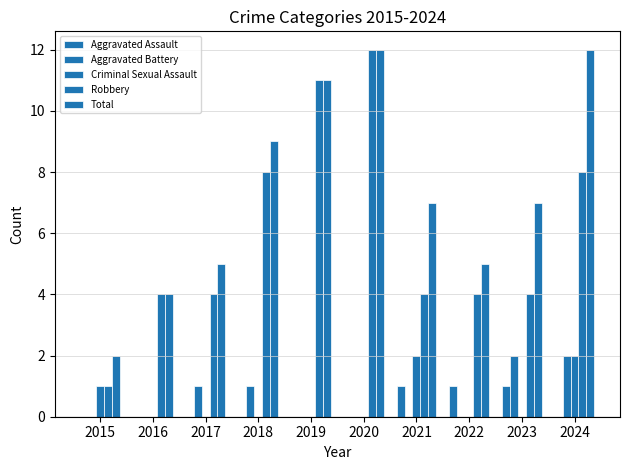

How many distinct data groups are displayed?

5